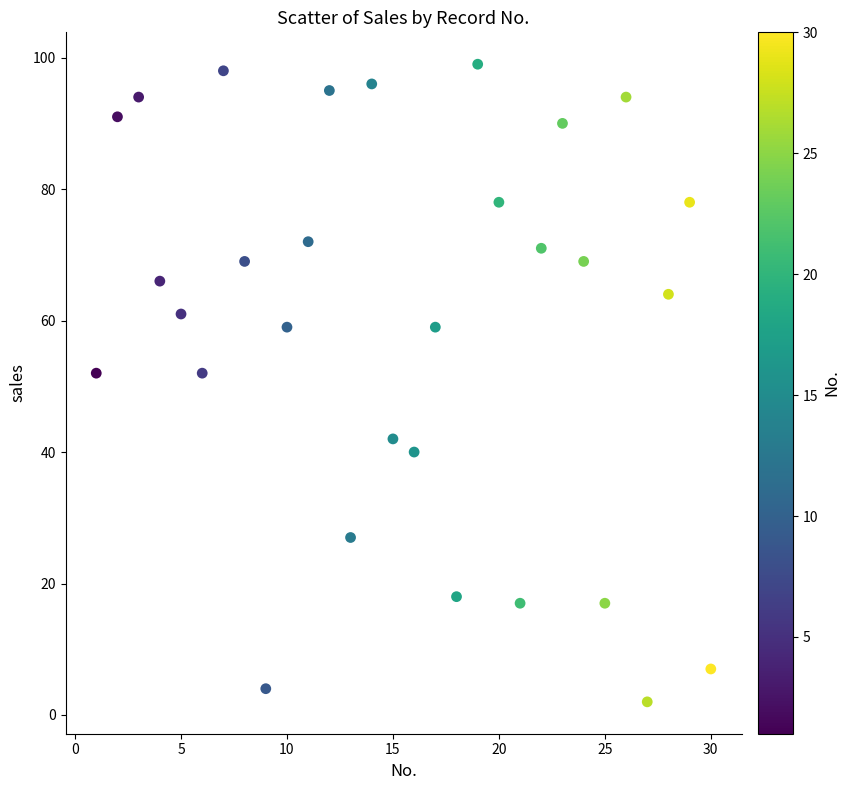

What is the range of Y values (max minus min)?

97